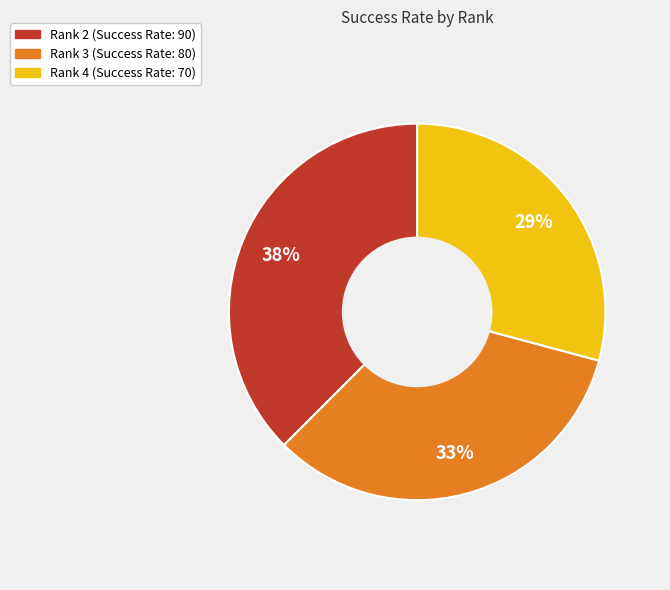

Is there any slice that represents more than half of the pie?

No